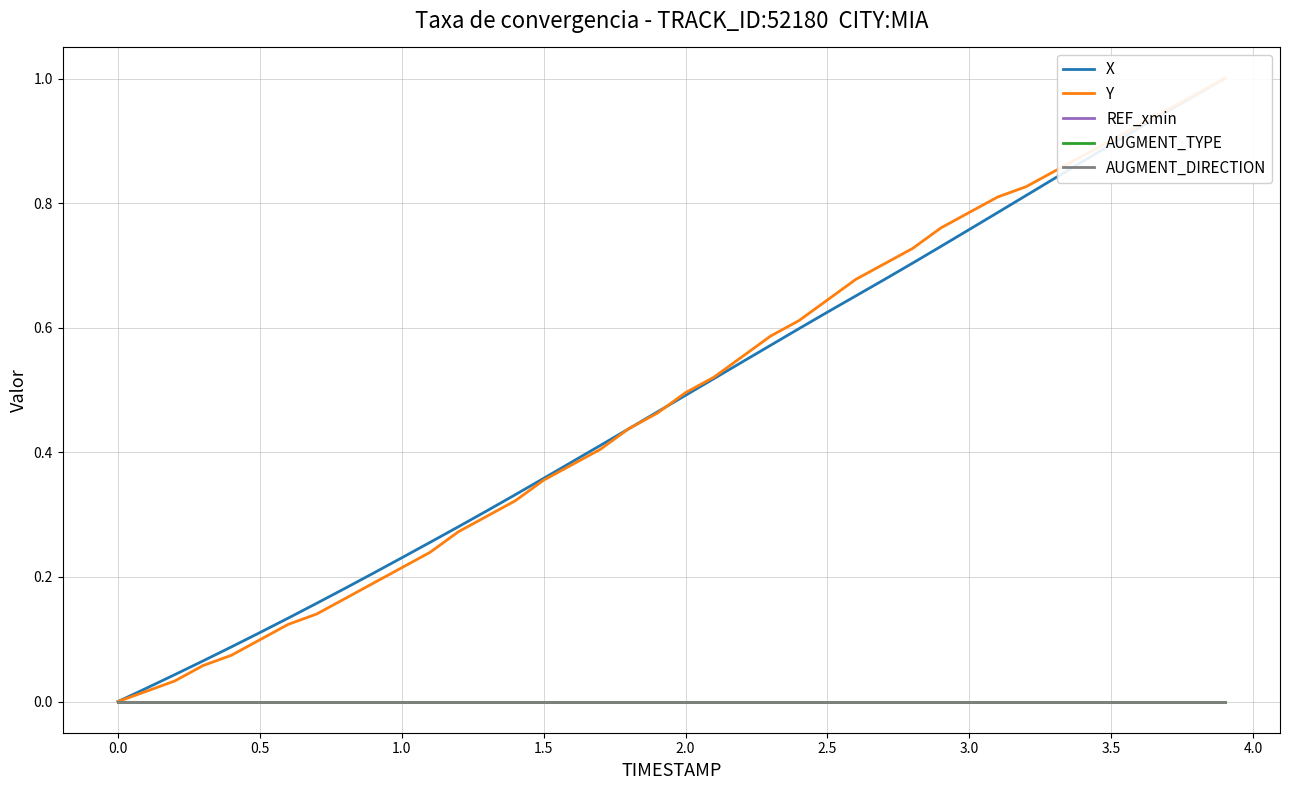

What are all the series names shown in the legend?

X, Y, REF_xmin, AUGMENT_TYPE, AUGMENT_DIRECTION